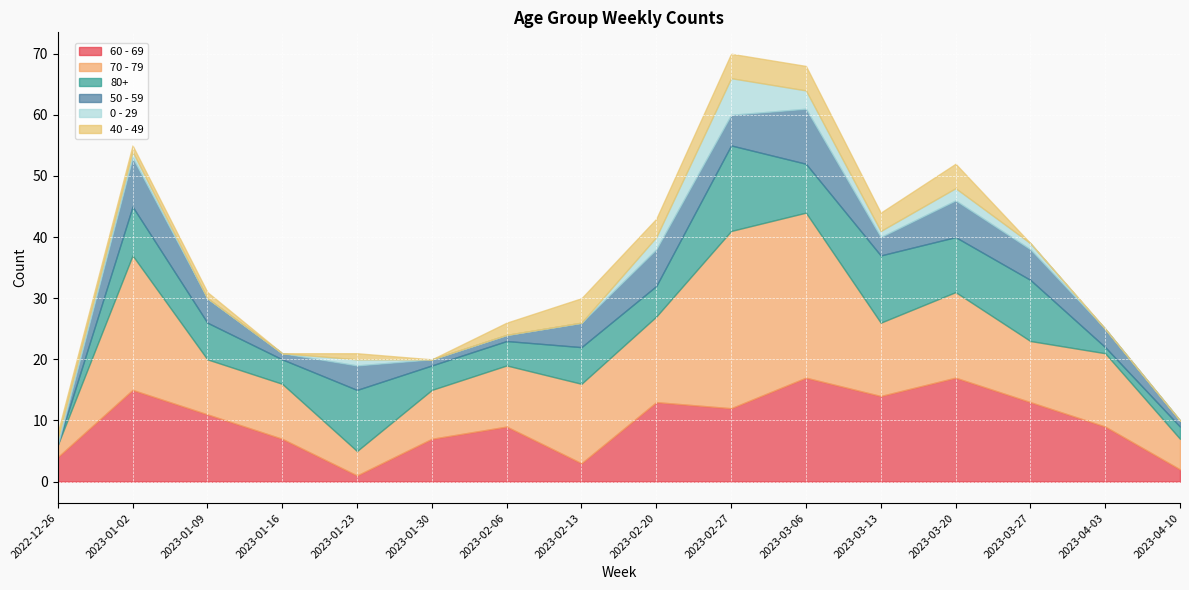

At which category is the sum across all series the highest?

2023-02-27